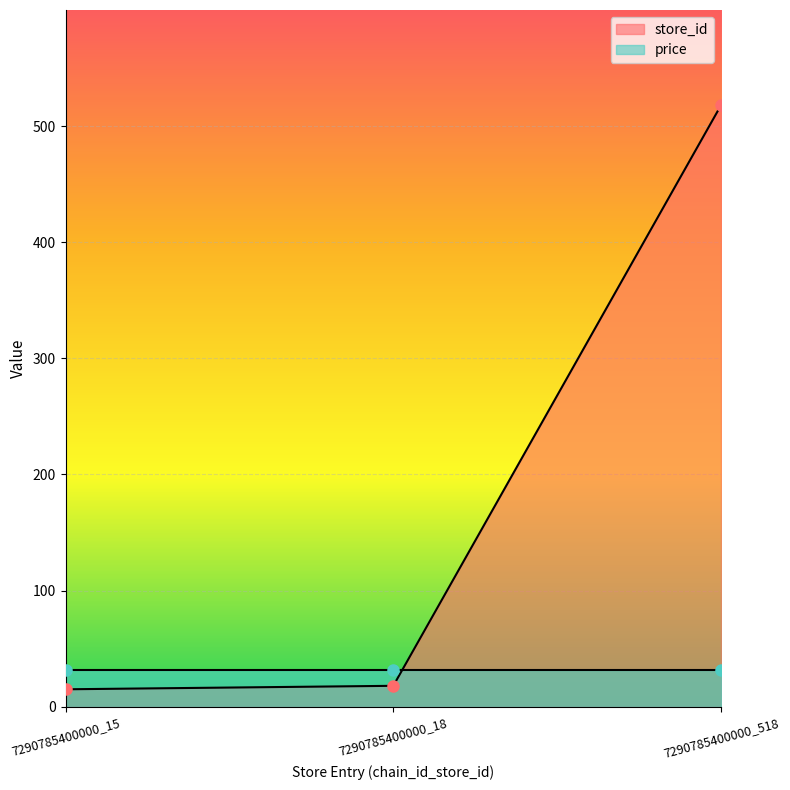

Which label corresponds to the largest value in the chart?

7290785400000_518